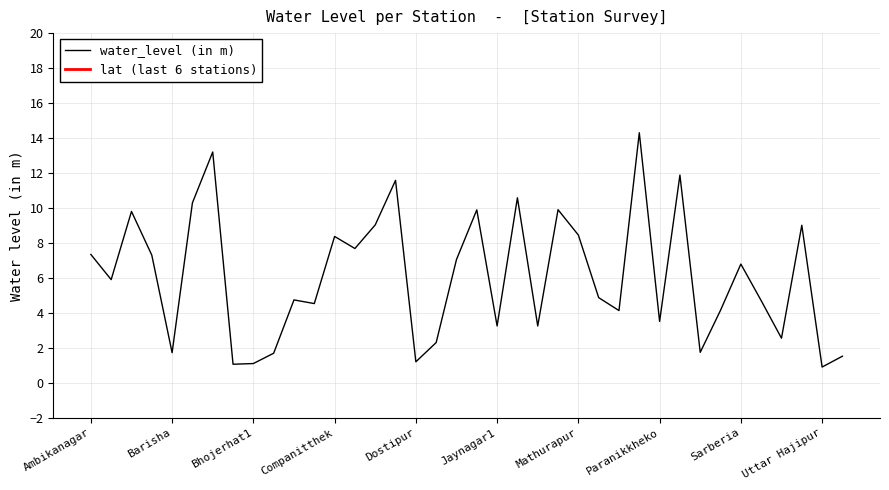

What is the greatest value displayed?

14.3